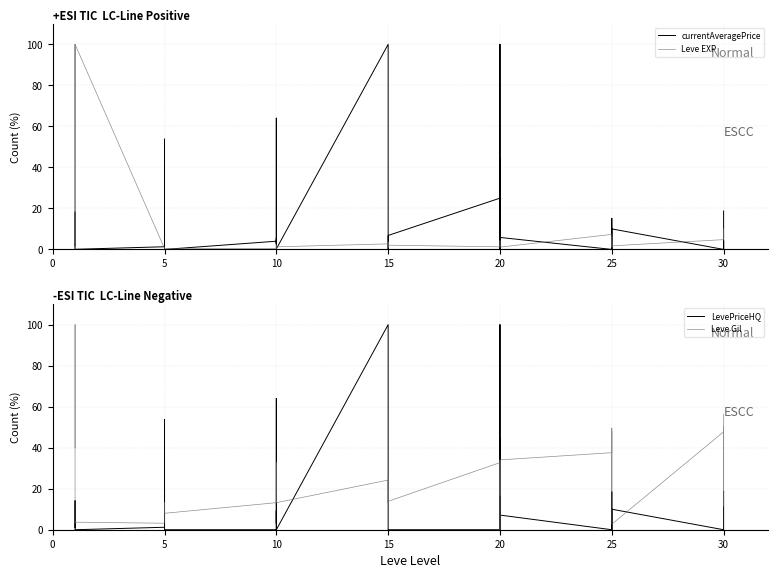

What is the difference between the second highest and second lowest values in the Leve Gil series?

53.6